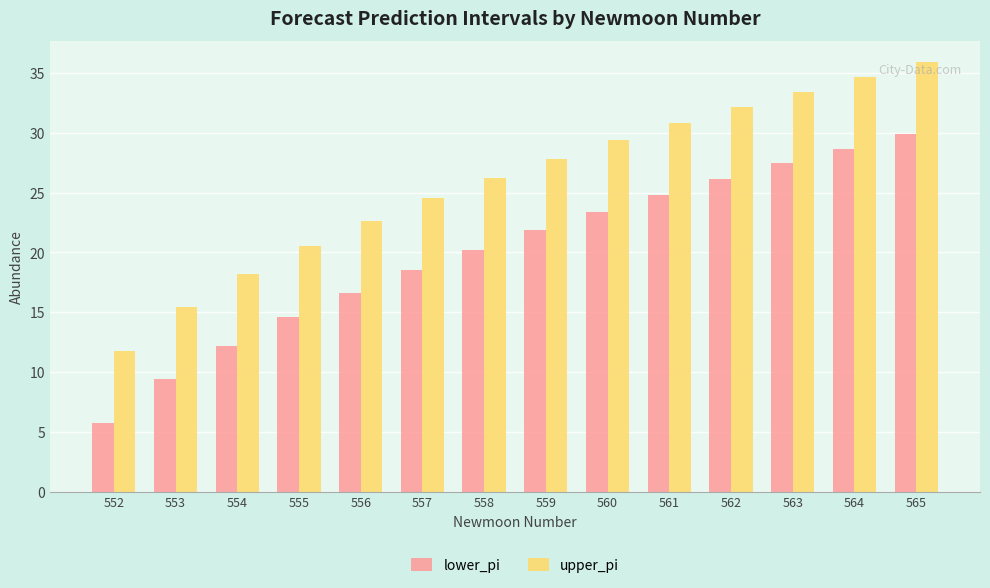

What is the difference between the highest and lowest values at 560?

6.0